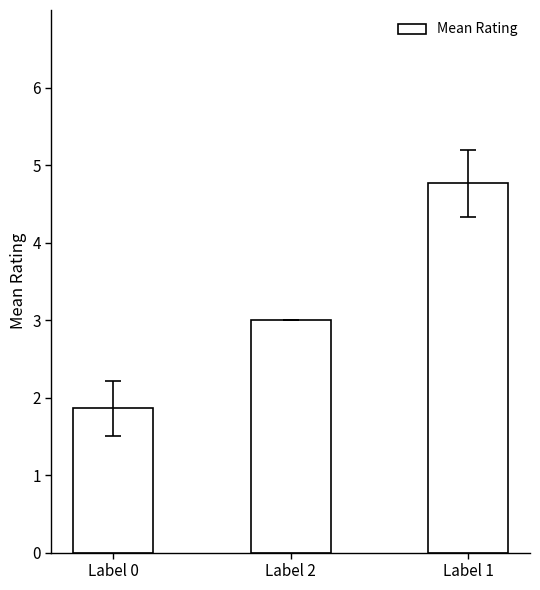

What position from the right is Label 2?

2